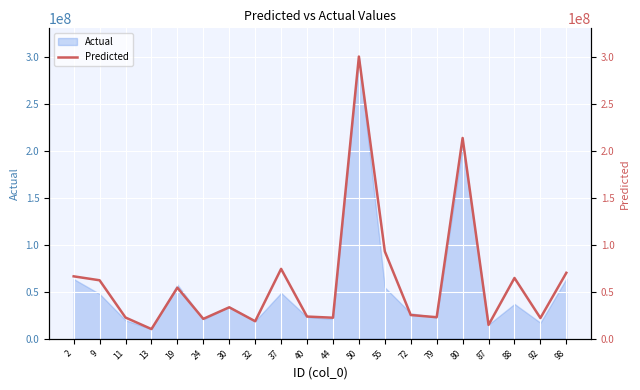

Between 9 and 98, which is larger?

98